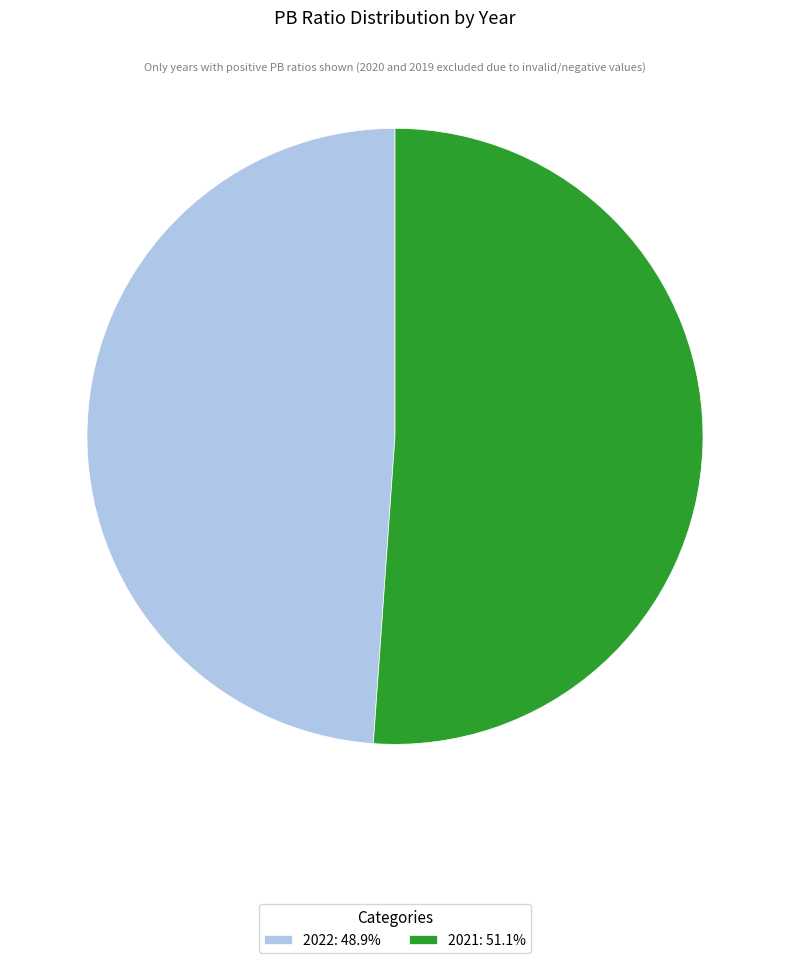

The 2021 slice represents 51% of the pie. True or false?

True